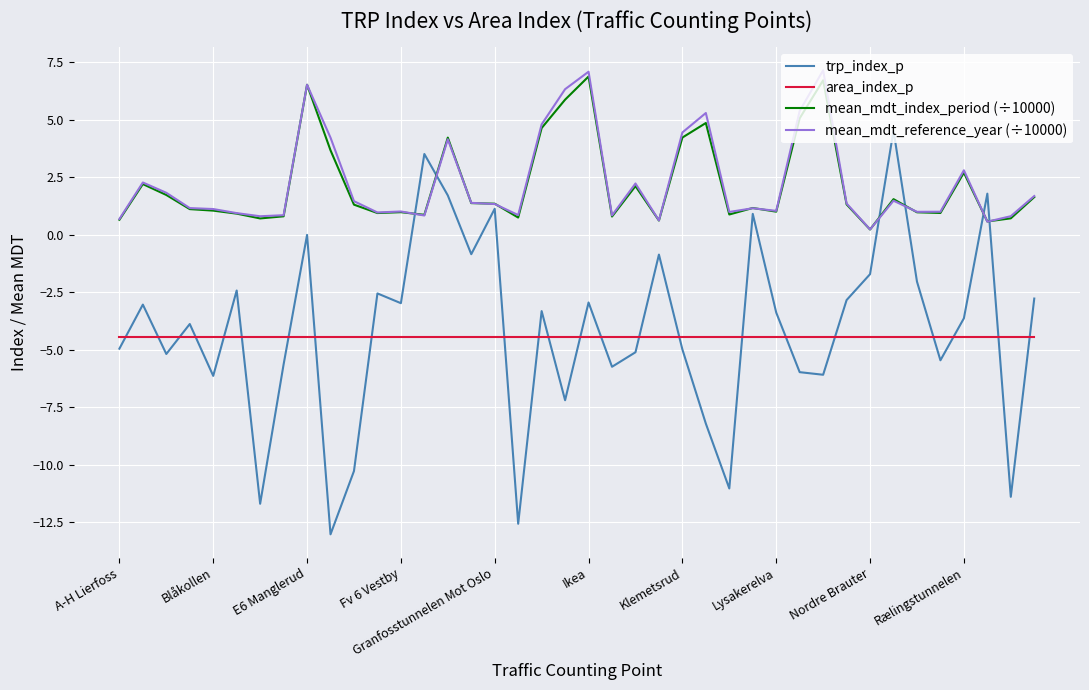

What are all the series names shown in the legend?

trp_index_p, area_index_p, mean_mdt_index_period (÷10000), mean_mdt_reference_year (÷10000)